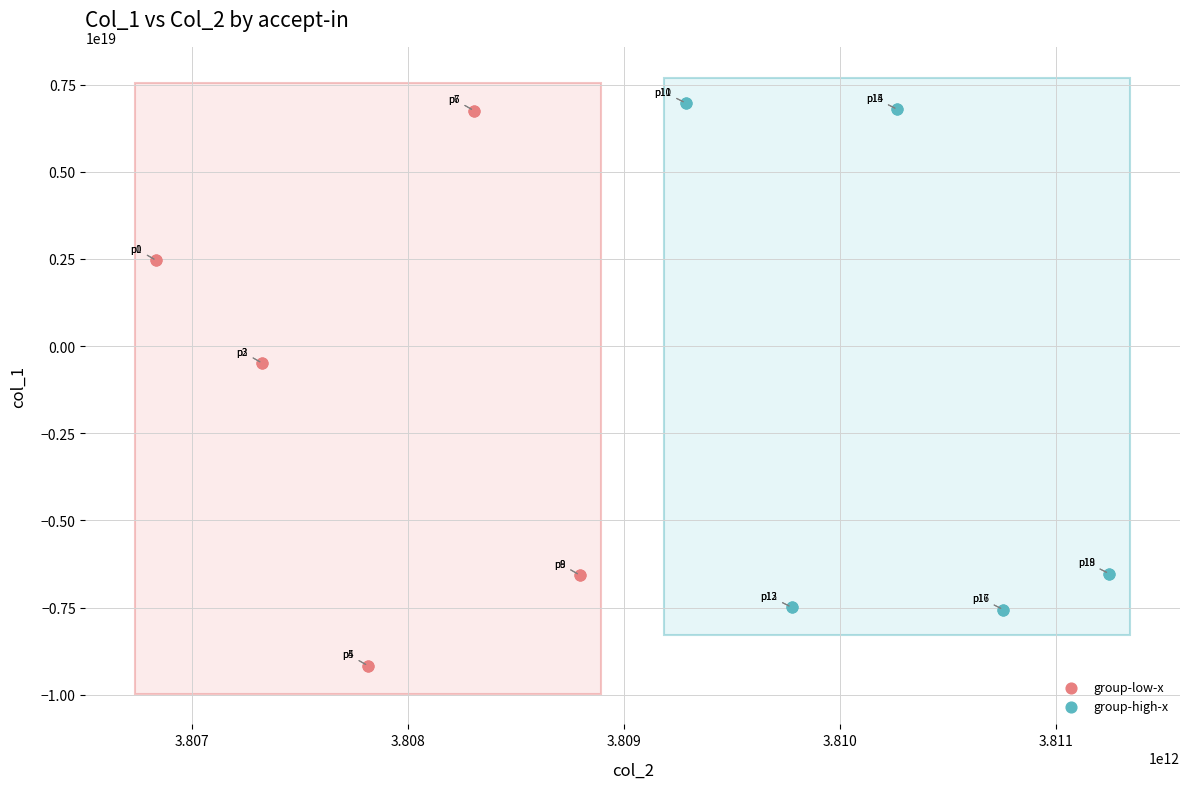

Which series has the widest spread of Y values?

group-low-x